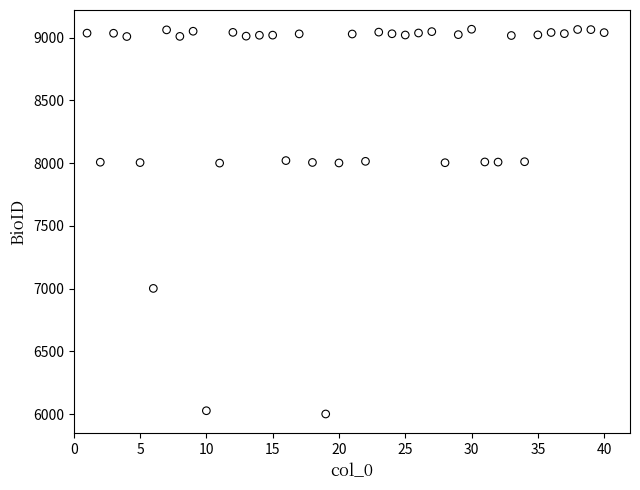

What is the range of X values (max minus min)?

39